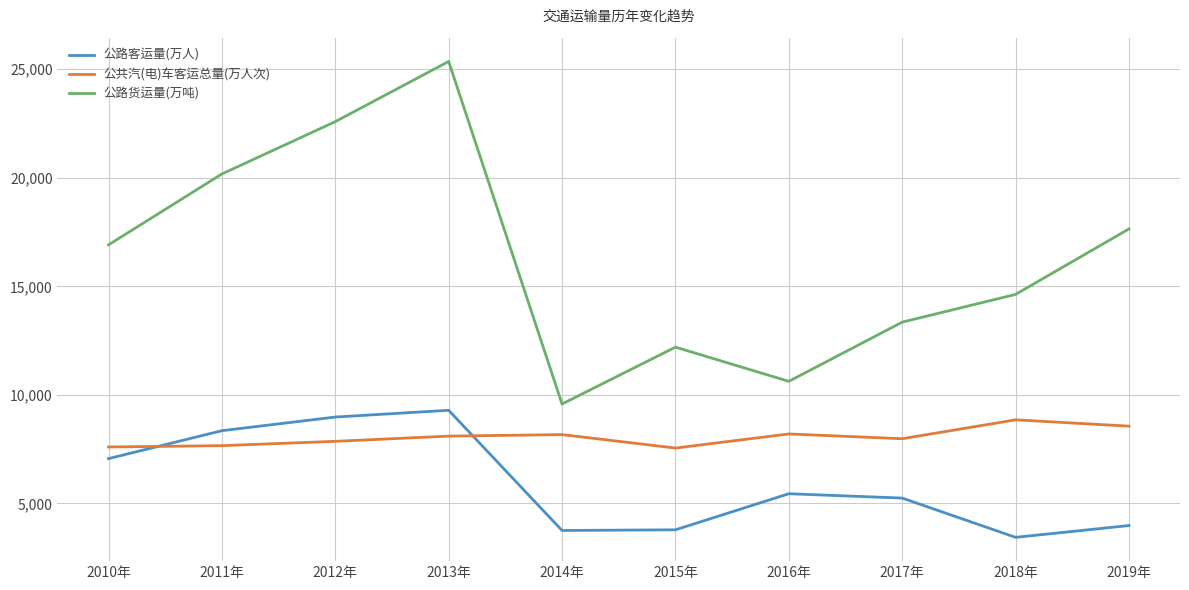

Is it true that 公共汽(电)车客运总量(万人次) equals 13722 at 2016年?

False